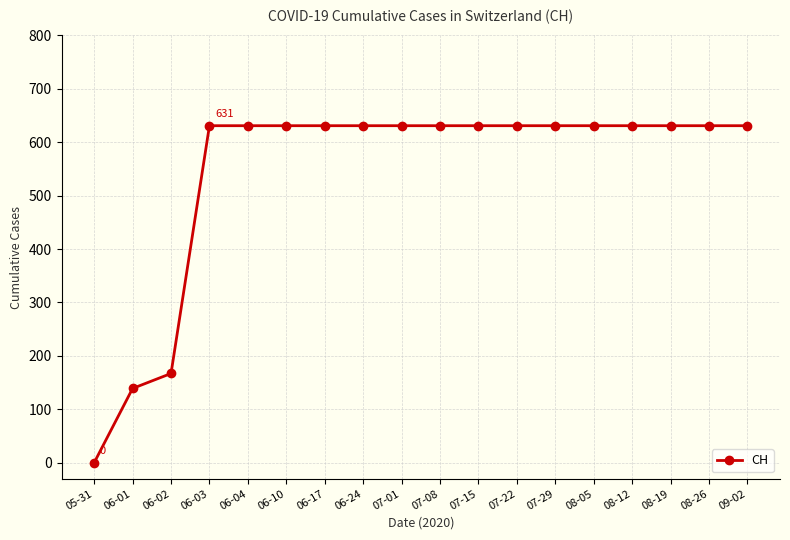

True or false: the data shows 177 at 08-19.

False